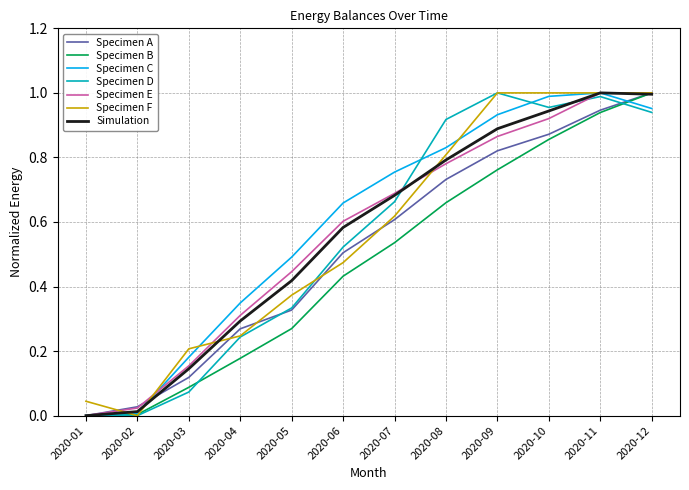

Is the value of Specimen B at 2020-03 greater than the value of Specimen D at 2020-12?

No